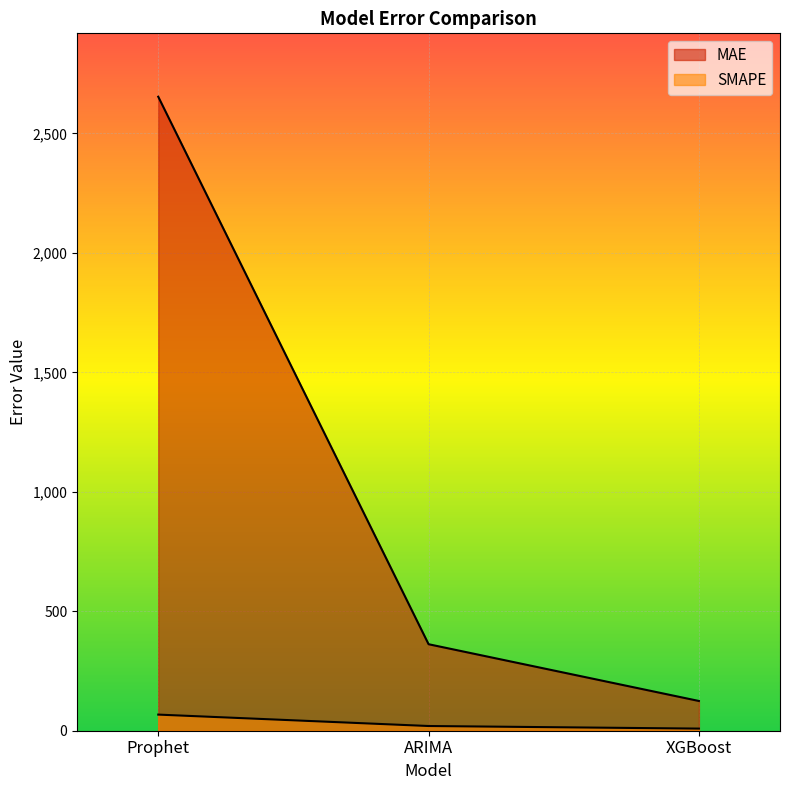

What are all the series names shown in the legend?

MAE, SMAPE